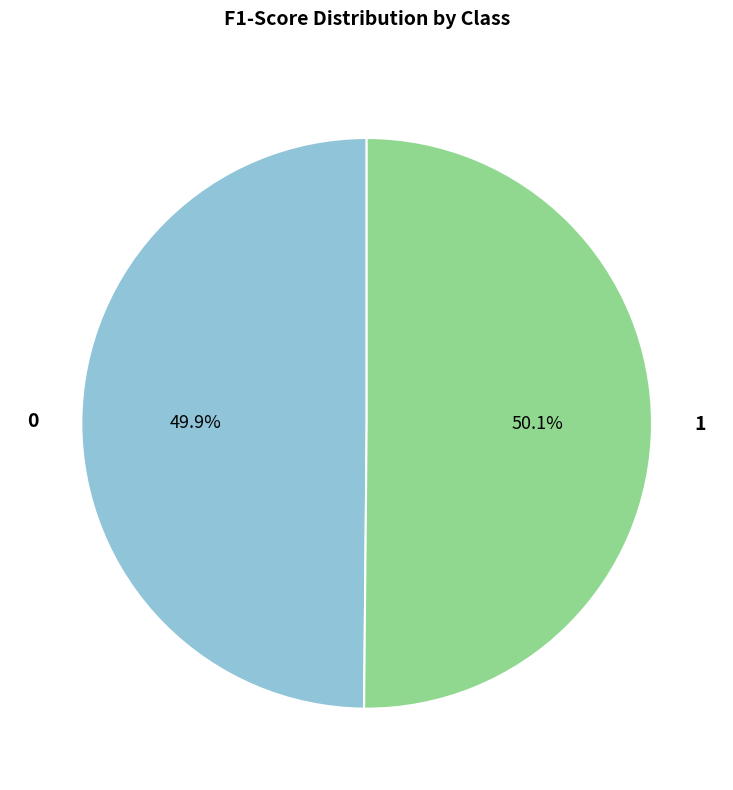

How much of the chart is everything except 0?

50.1%